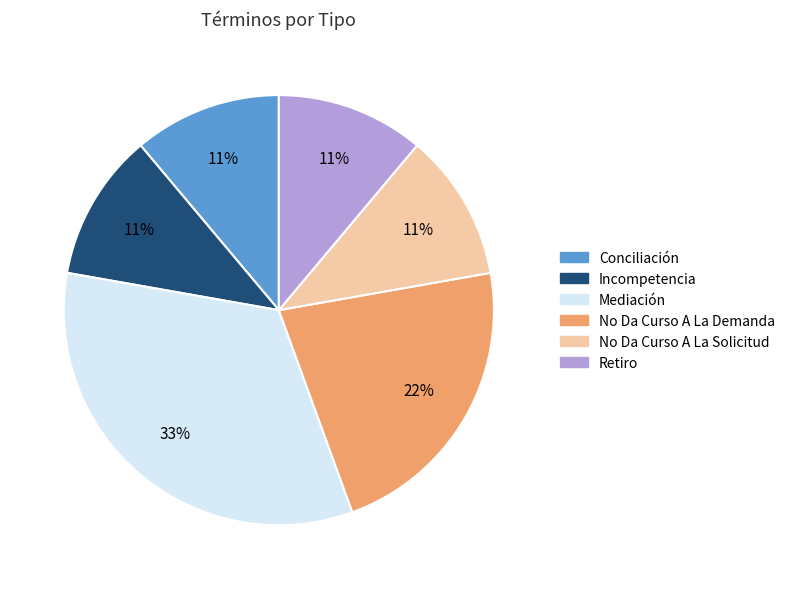

Does No Da Curso A La Solicitud account for over 50% of the chart?

No